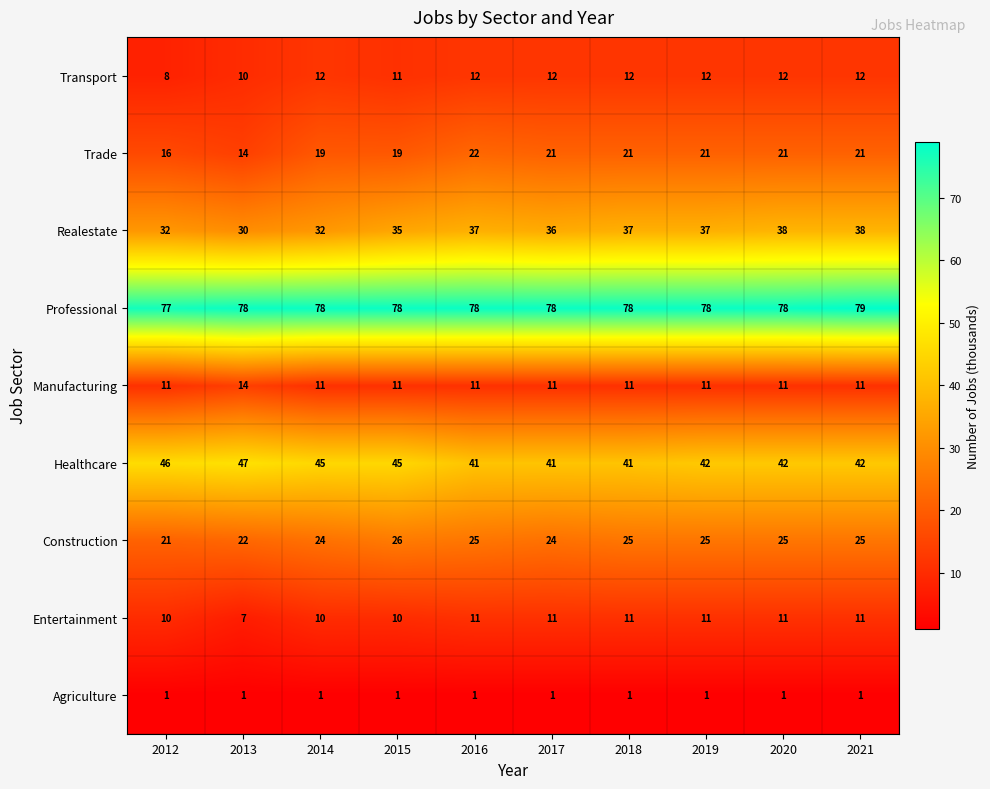

What is the maximum value for Healthcare?

47